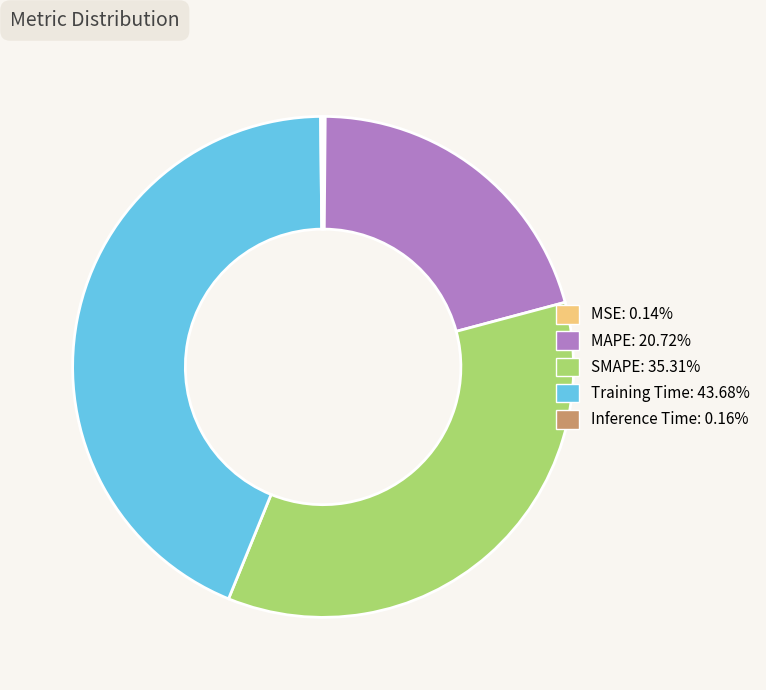

True or false: Training Time accounts for 44% of the total.

True